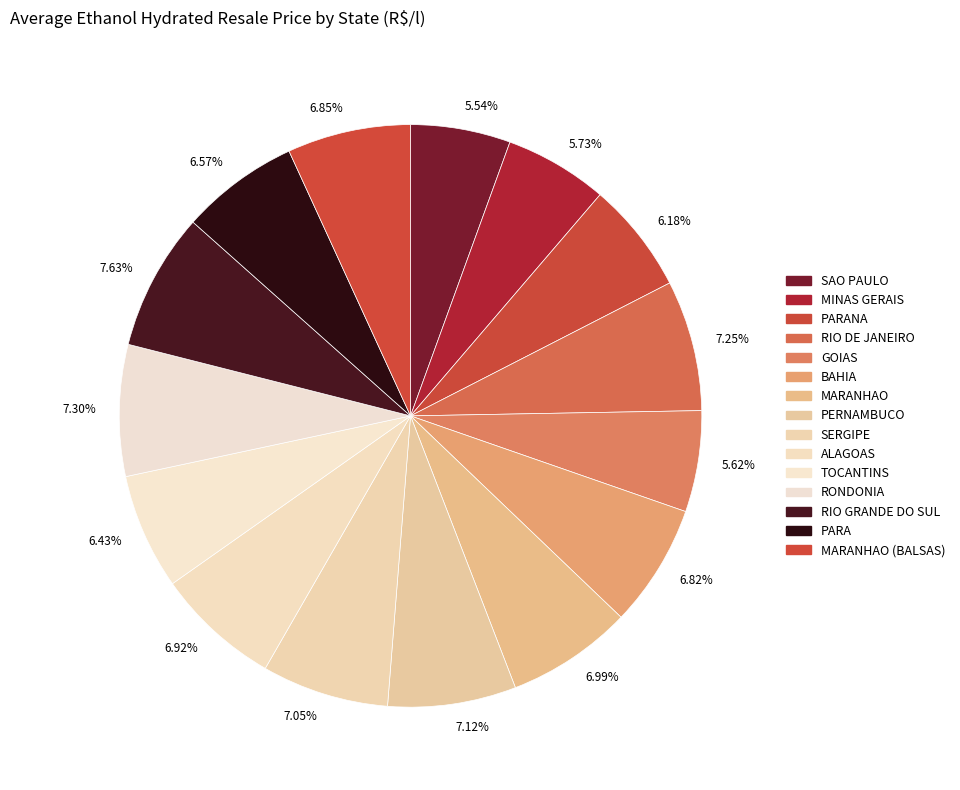

Between 5.62% and 7.30%, which is larger?

7.30%